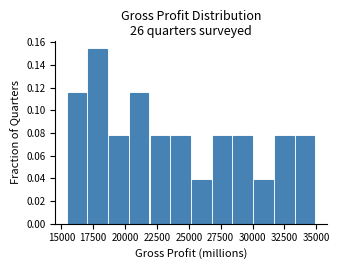

Around what value on the x-axis is the tallest bar? Give the approximate position of its centre, as read against the axis.

18000